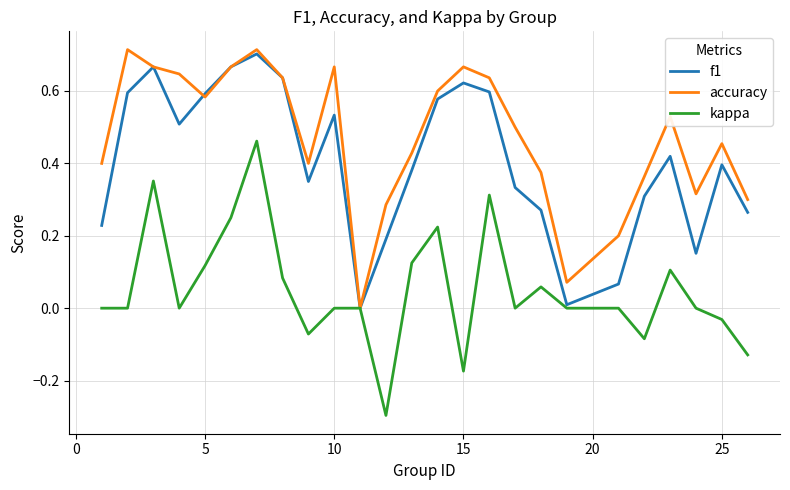

List the series in order of their overall mean, highest first.

accuracy, f1, kappa